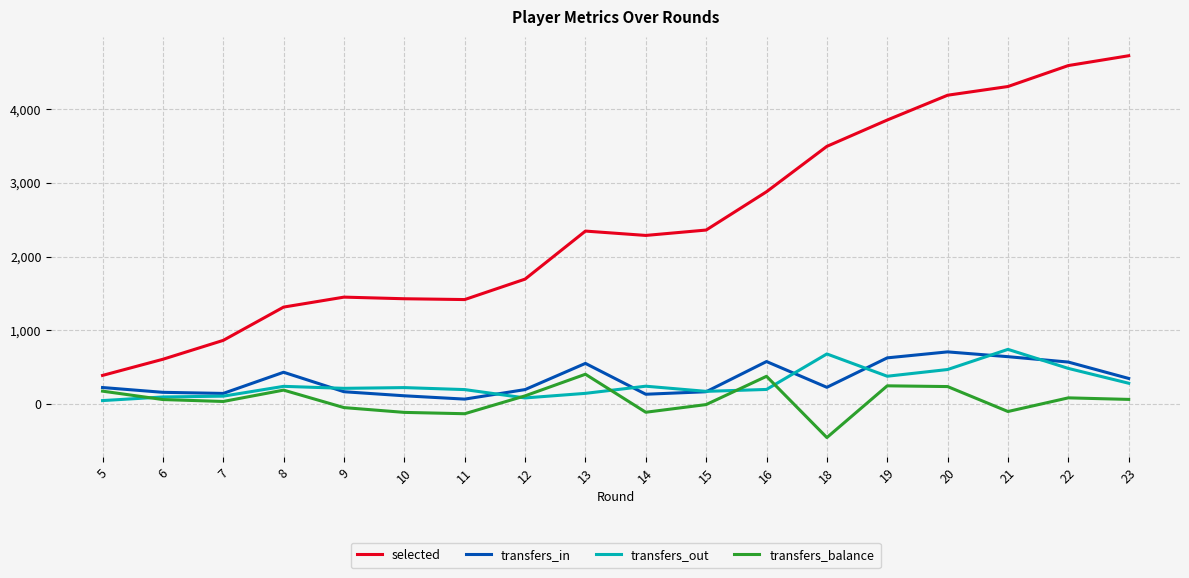

The value of transfers_out at 15 is 174. True or false?

True